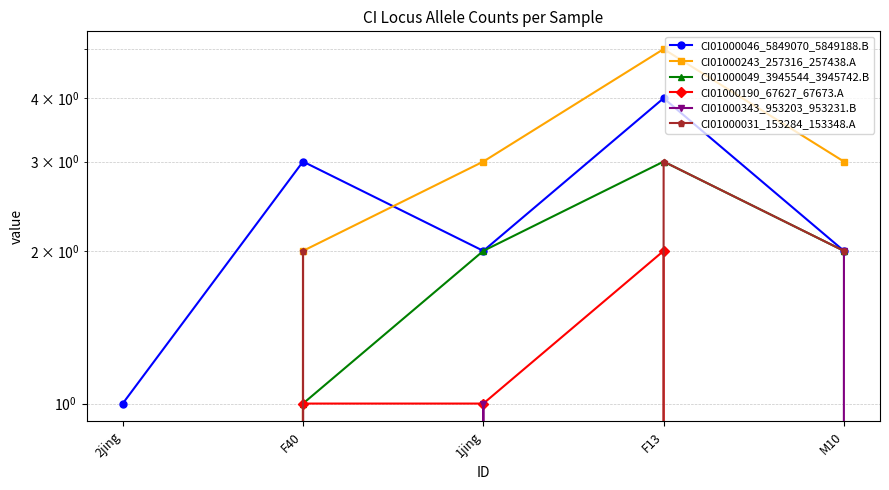

Is it true that CI01000049_3945544_3945742.B equals 2 at F13?

False